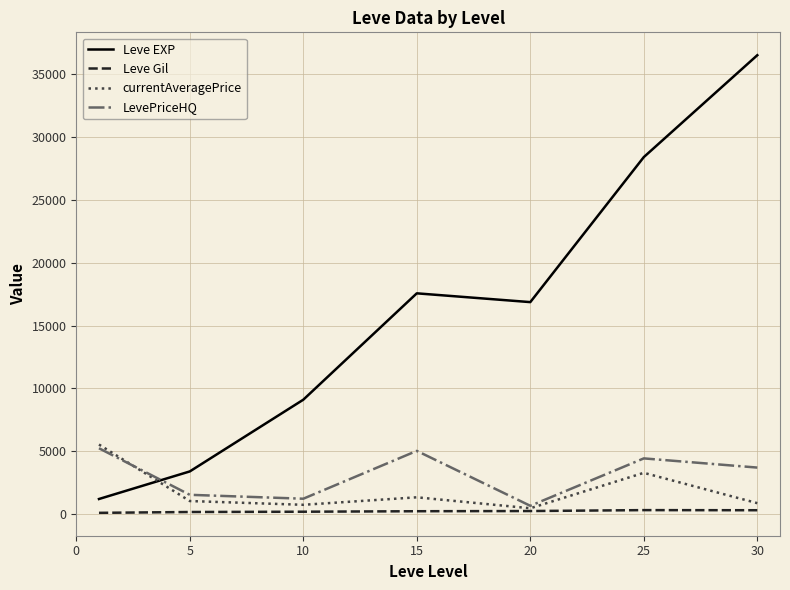

Which series has the largest total across all categories?

Leve EXP